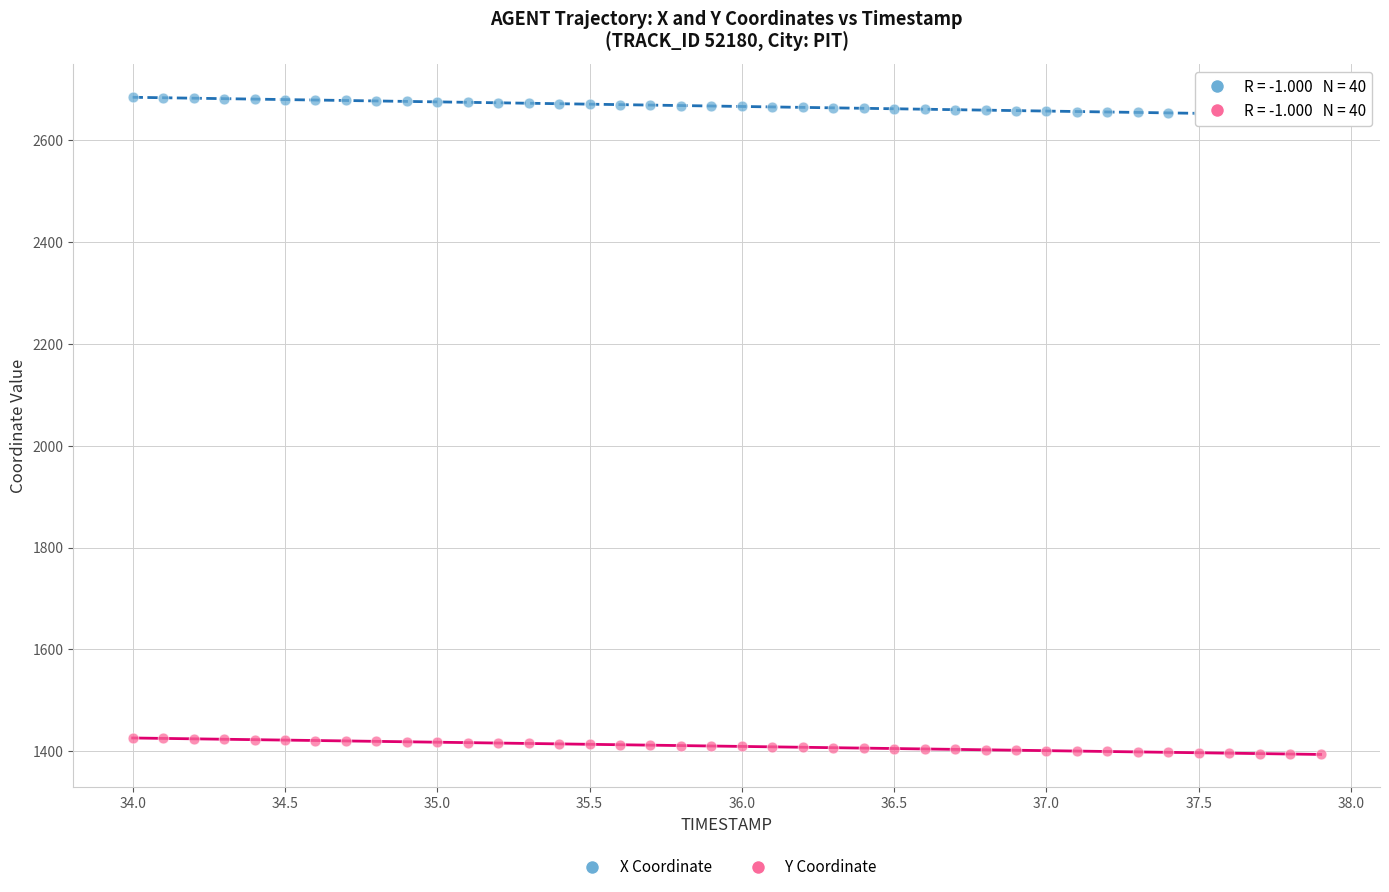

What is the X range (max minus min) for the scatter plot?

3.9